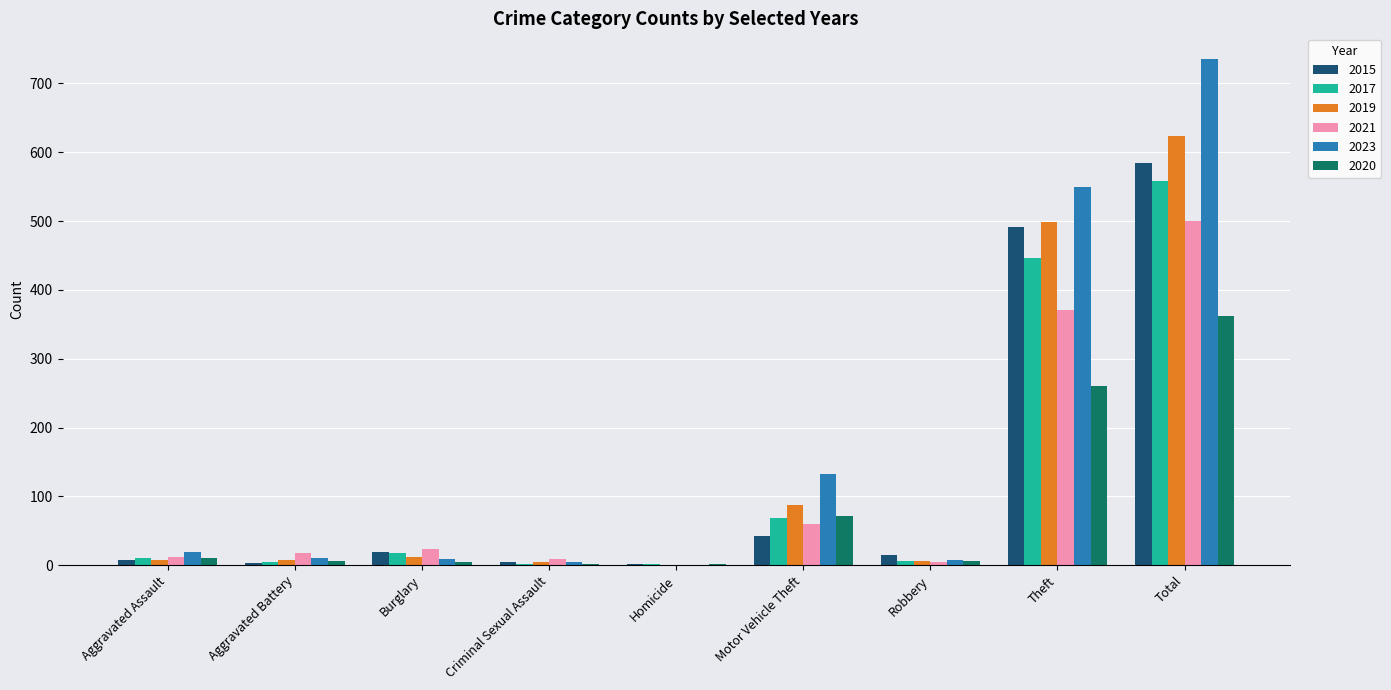

What is the average value of the 2020 series?

80